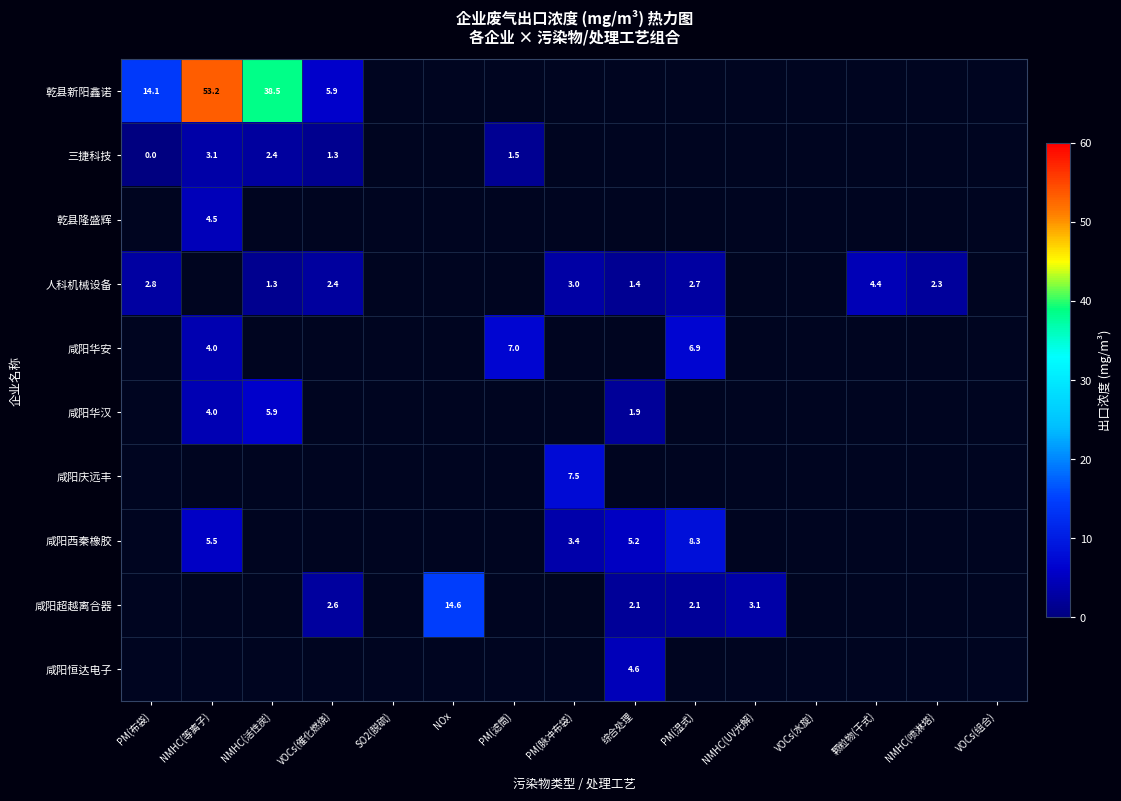

At which label does 三捷科技 reach its minimum?

PM(布袋)